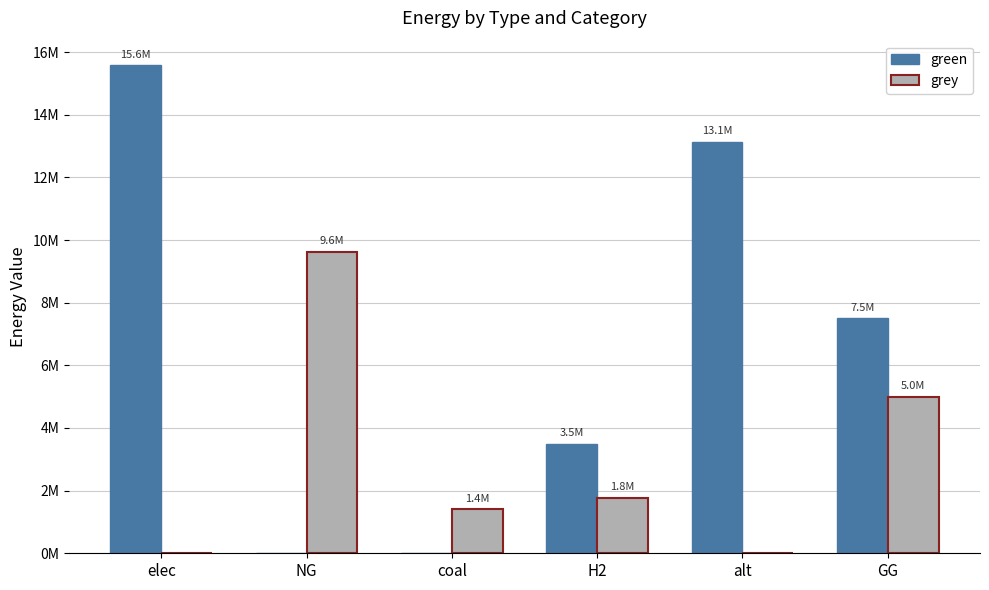

What are all the series names shown in the legend?

green, grey